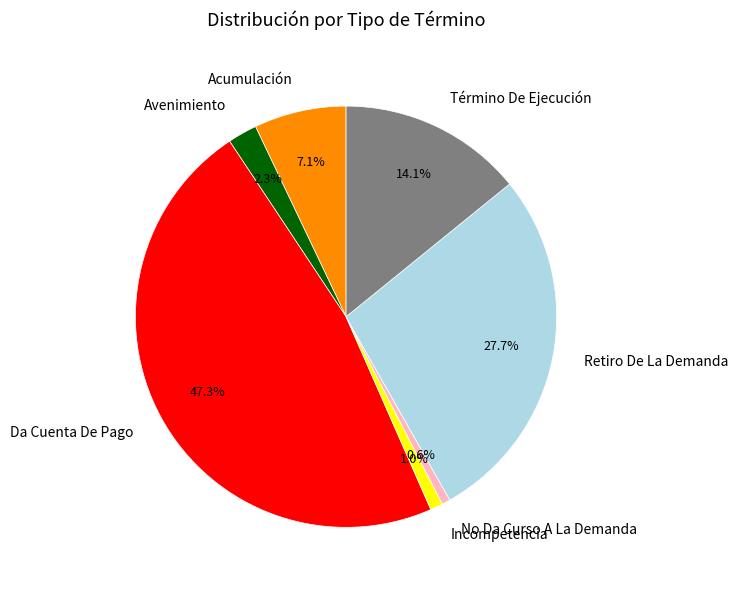

What percentage is the Avenimiento slice, to the nearest percent?

2%